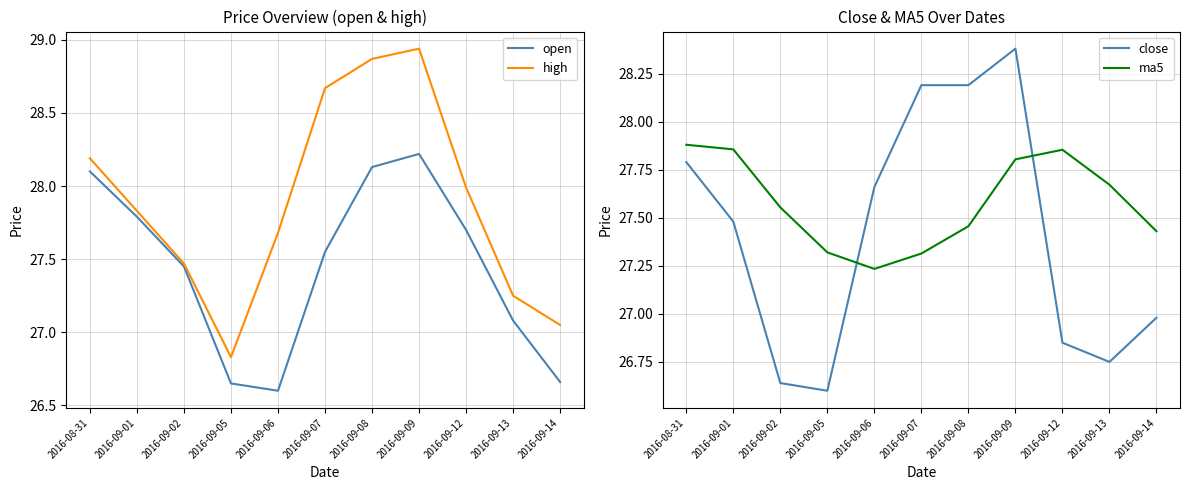

Reading left to right, transcribe all the data shown in this chart.

open: 28.1	27.8	27.4	26.6	26.6	27.6	28.1	28.2	27.7	27.1	26.7
high: 28.2	27.8	27.5	26.8	27.7	28.7	28.9	28.9	28.0	27.2	27.1
close: 27.8	27.5	26.6	26.6	27.7	28.2	28.2	28.4	26.9	26.8	27.0
ma5: 27.9	27.9	27.6	27.3	27.2	27.3	27.5	27.8	27.9	27.7	27.4